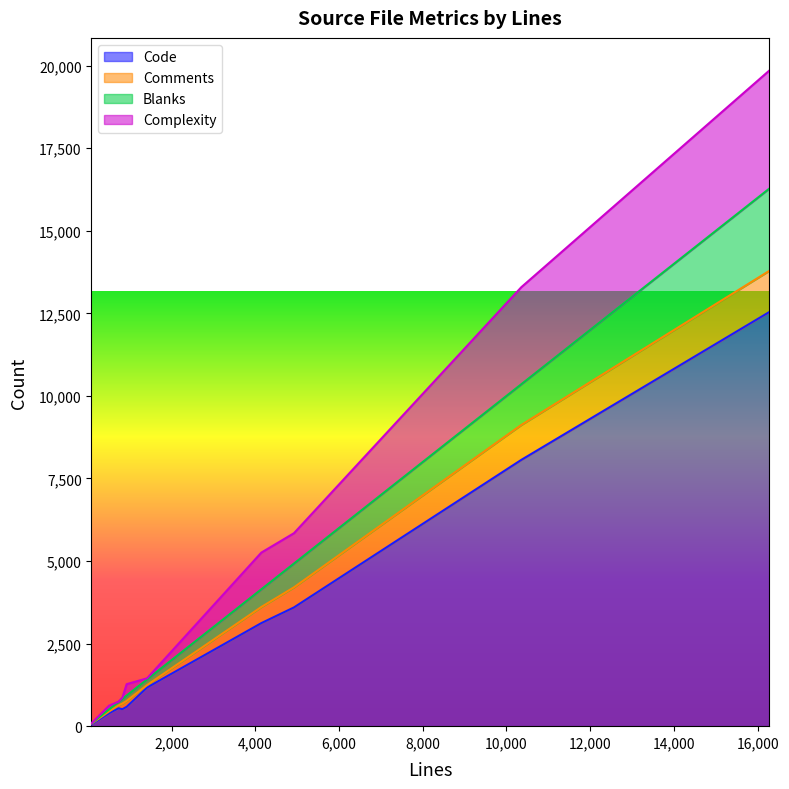

Which series has the widest spread of values?

Code